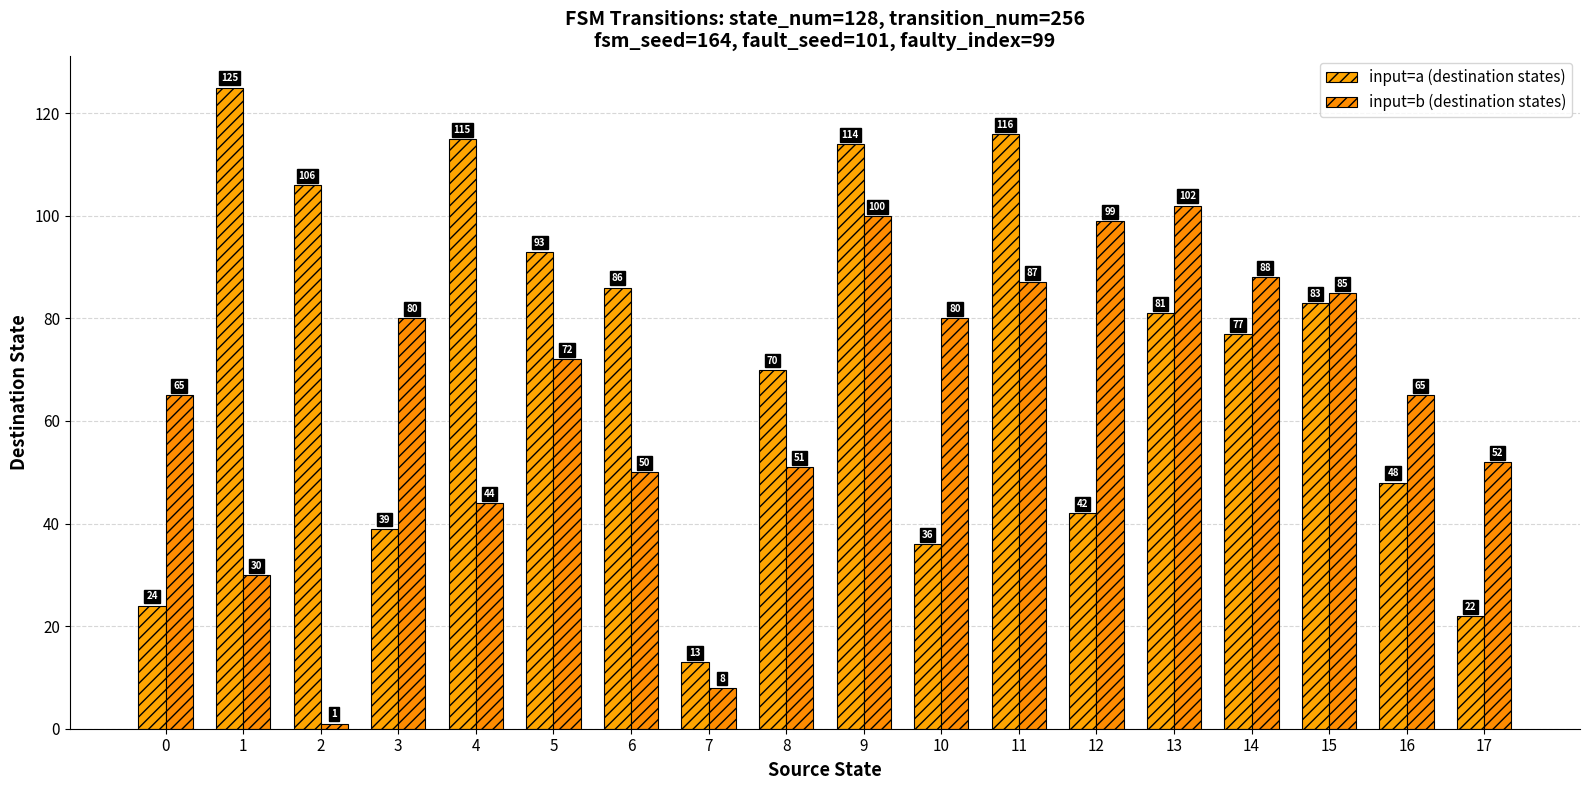

What are all the series names shown in the legend?

input=a (destination states), input=b (destination states)